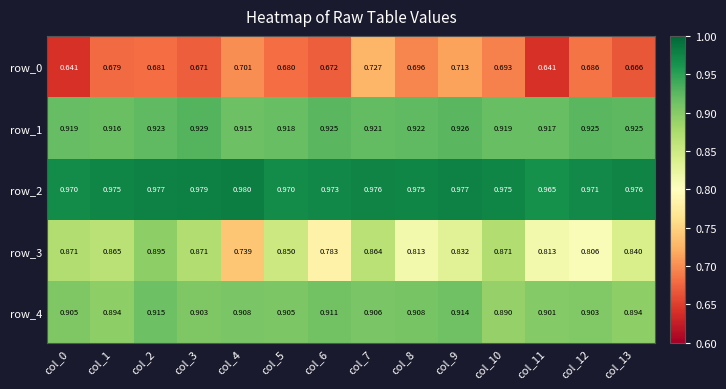

True or false: row_1 has a value of 0.9 at col_1.

True